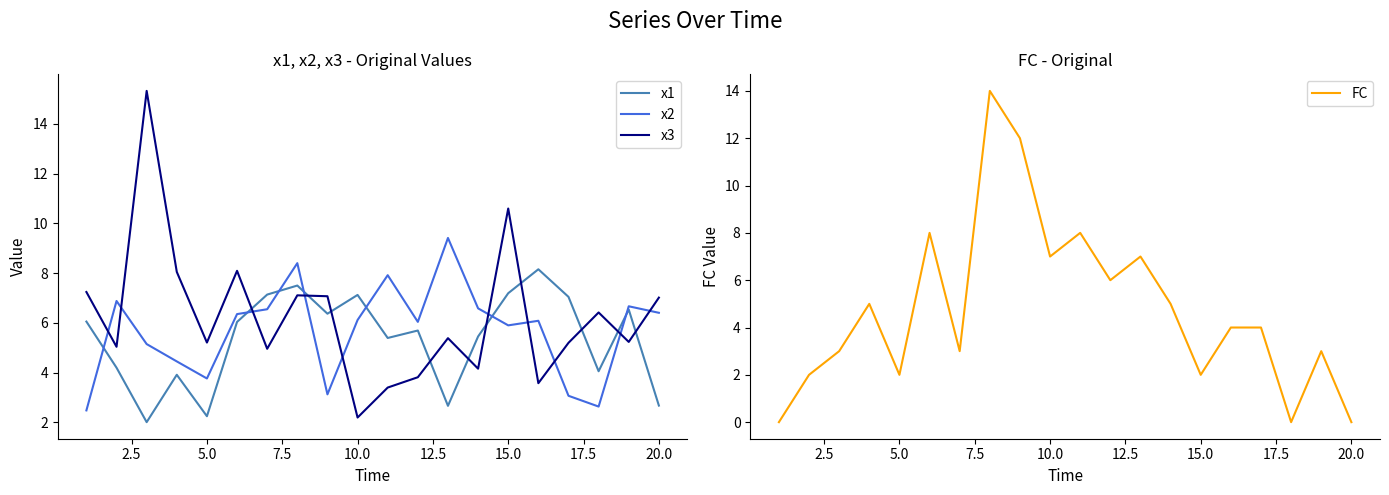

What is the highest value of the x2 series?

9.4